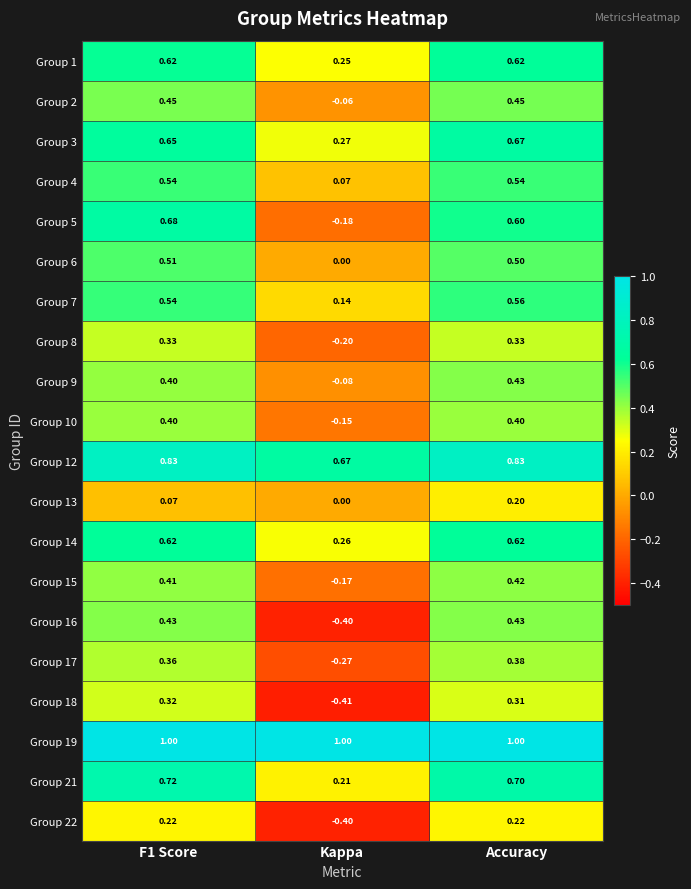

Where is Group 6 nearest to the value 0?

Kappa